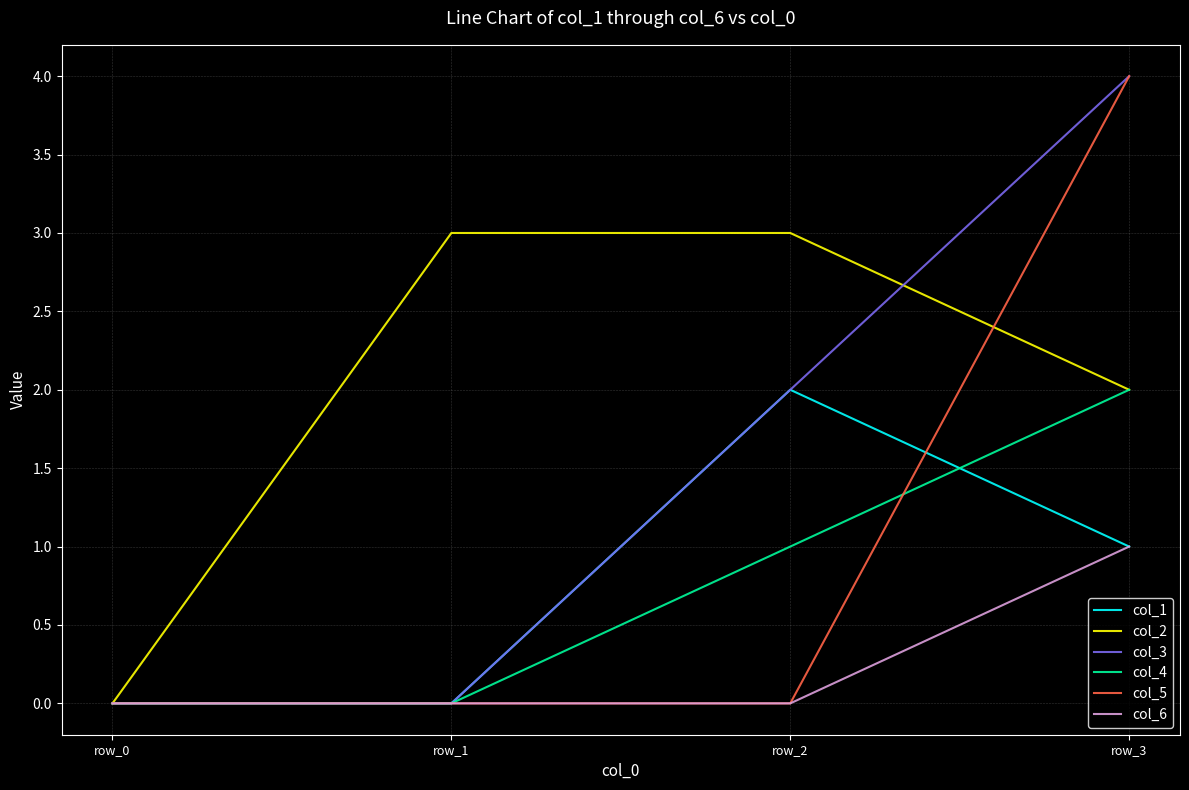

What is the maximum value for col_1?

2